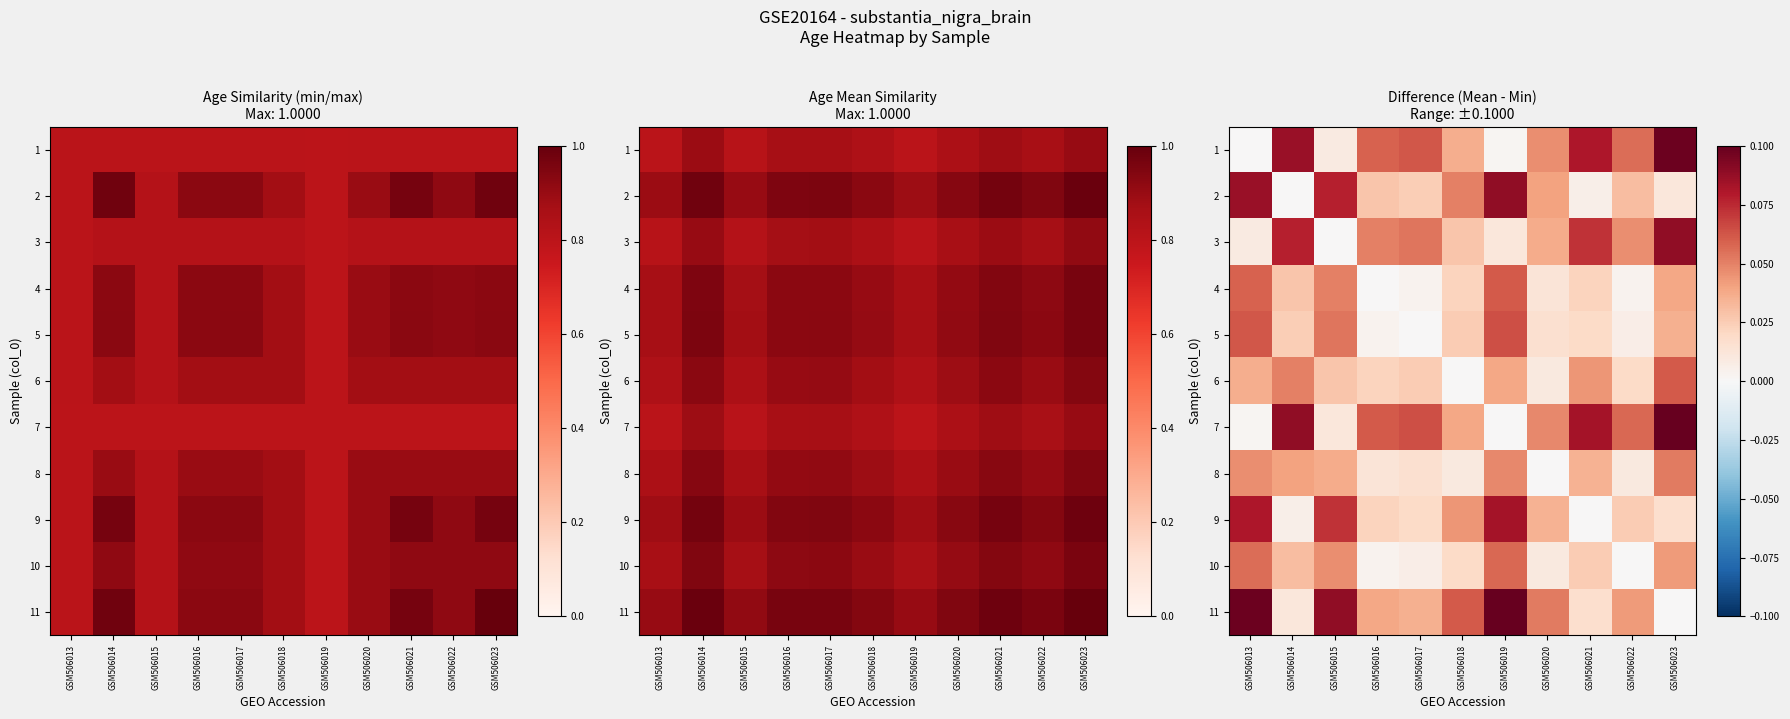

What is the spread (max minus min) of values at GSM506019?

0.1